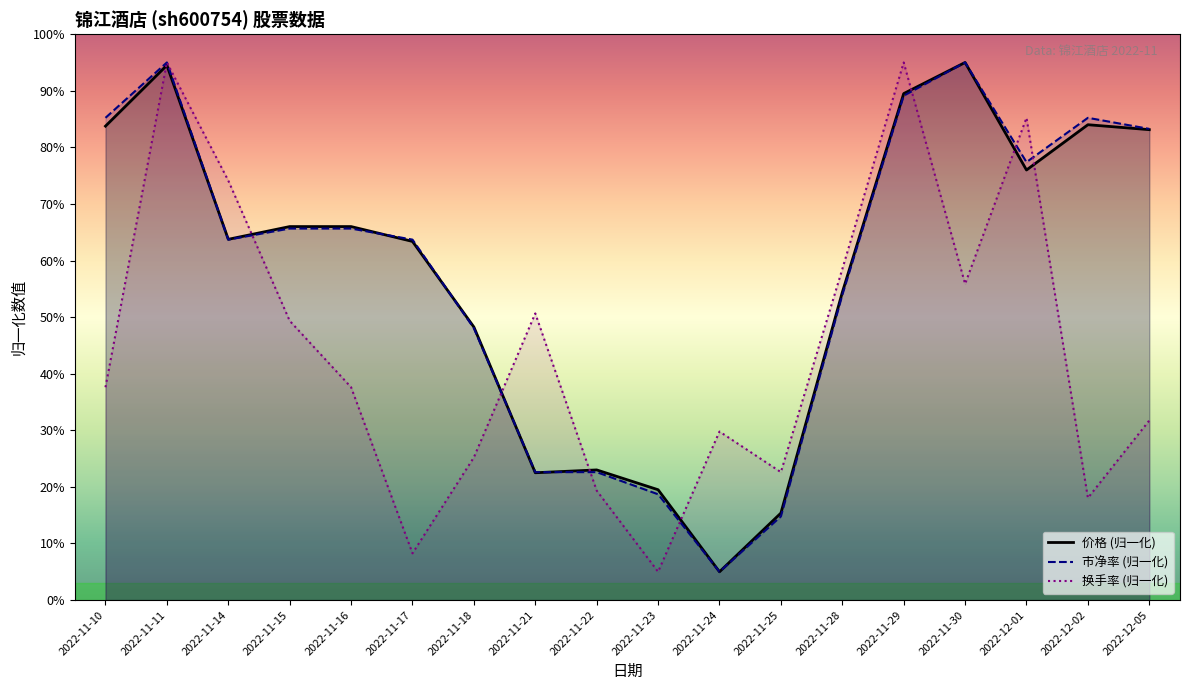

Reading left to right, list all the values displayed in this chart.

价格: 83.8	94.5	63.8	66.0	66.0	63.4	48.2	22.5	23.0	19.5	5.0	15.4	54.4	89.5	95.0	76.0	84.0	83.1
市净率: 85.2	95.0	63.7	65.7	65.7	63.7	48.0	22.6	22.6	18.7	5.0	14.8	53.9	89.1	95.0	77.4	85.2	83.3
换手率: 37.6	95.0	74.1	49.3	37.6	8.3	25.2	50.7	19.3	5.0	29.8	22.6	58.5	95.0	55.9	85.2	18.0	31.7